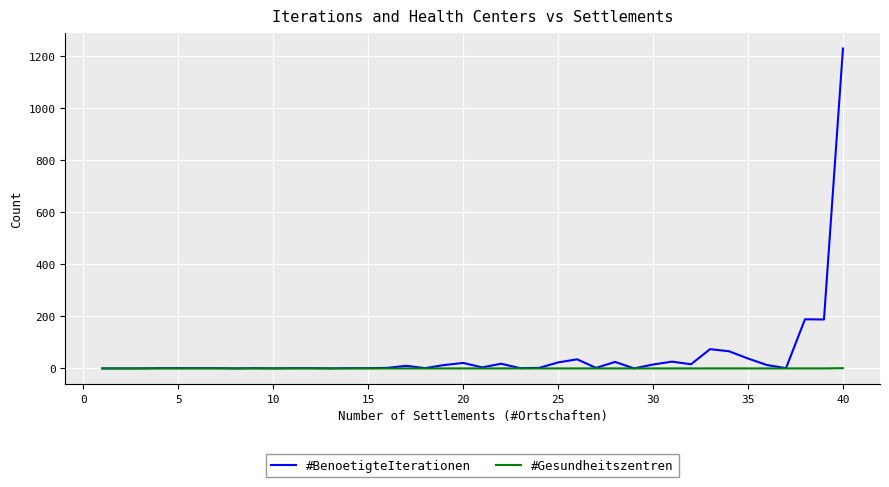

Count the #Gesundheitszentren values in the range 0 to 1.

40